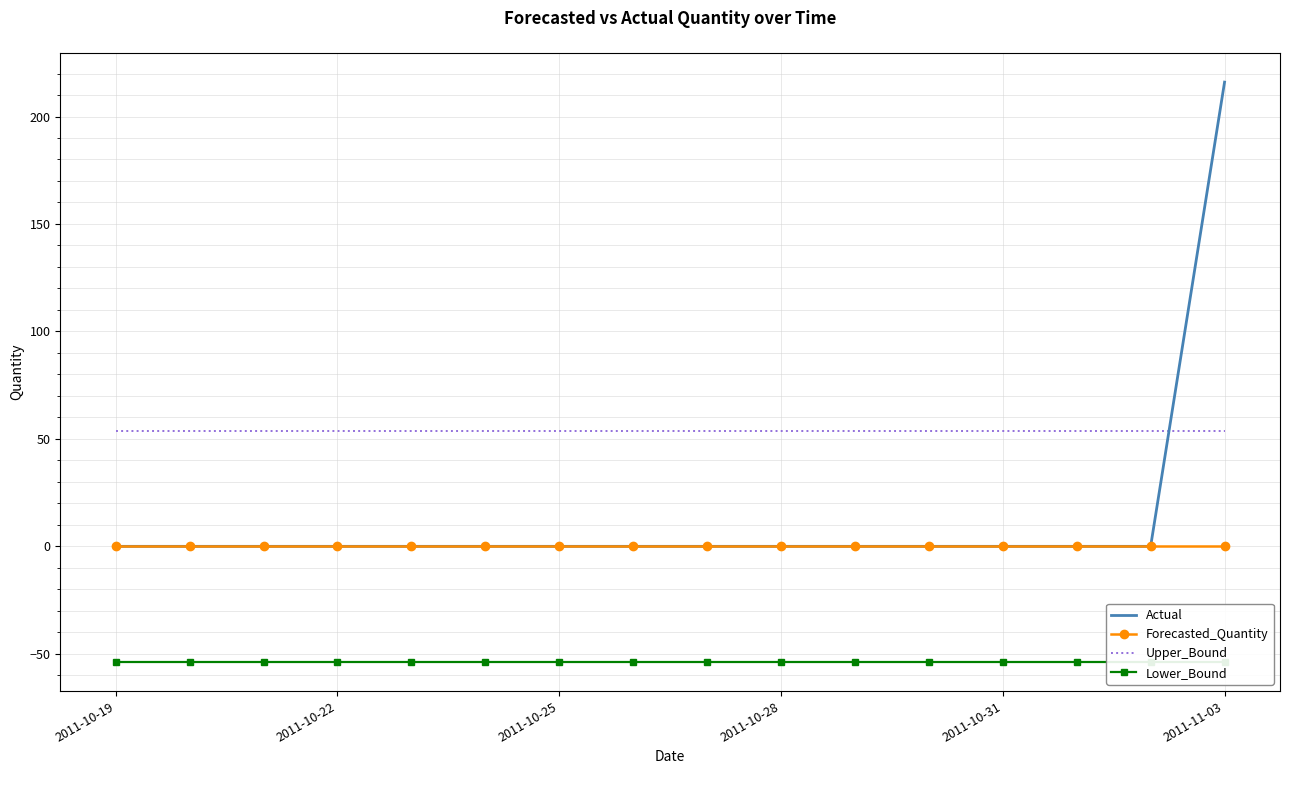

True or false: Actual has a value of -120.0 at 2011-10-22.

False